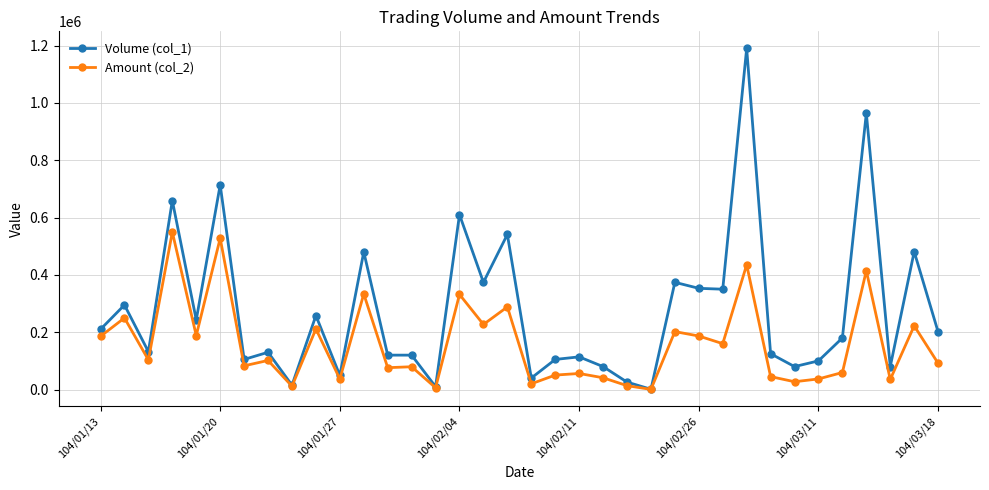

List the series in order of their overall mean, lowest first.

Amount (col_2), Volume (col_1)